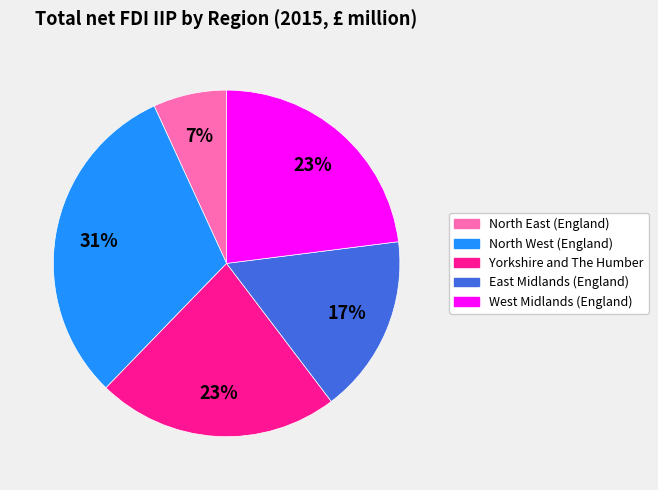

Which slice is the smallest?

North East (England)